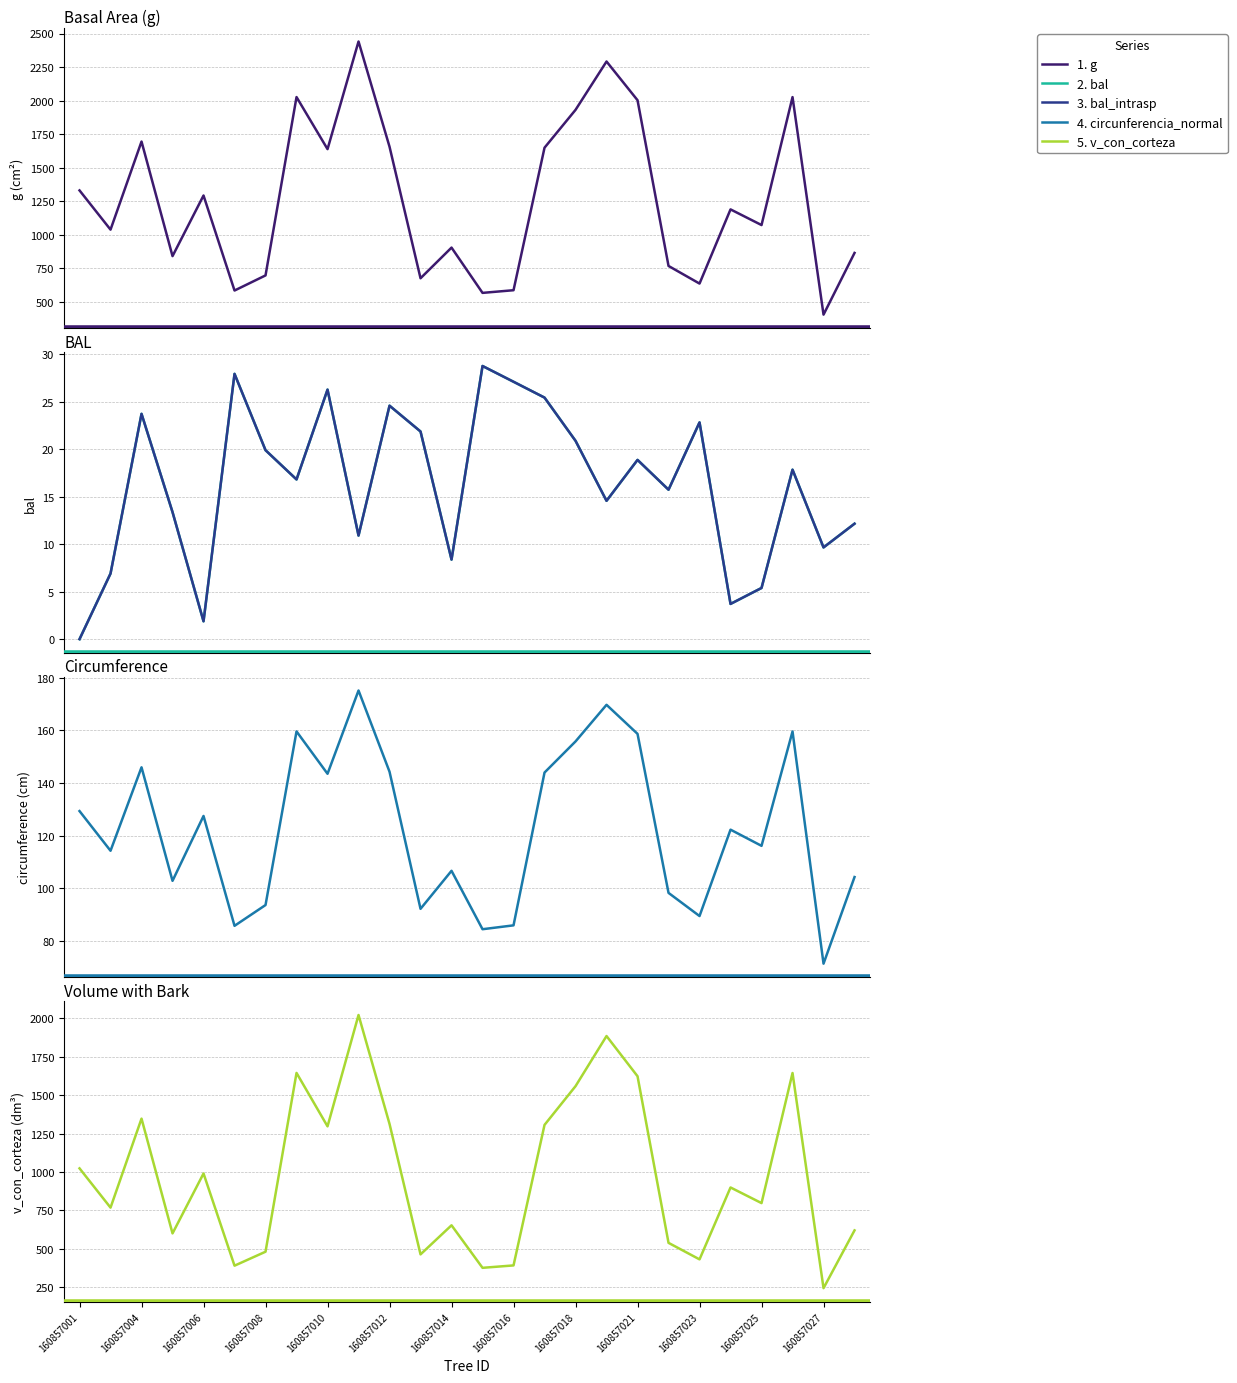

How many data points in 3. bal_intrasp are above 17?

13